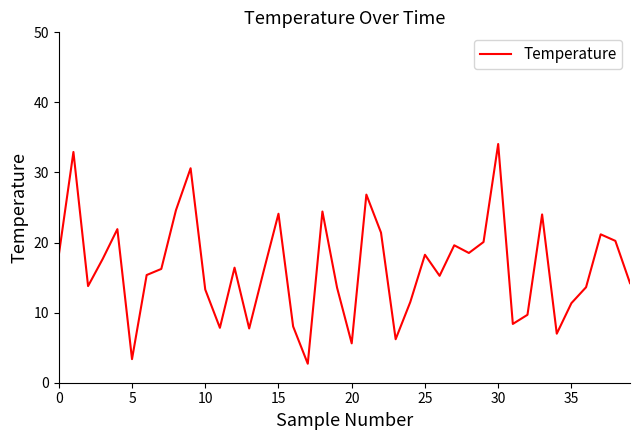

Count the number of data series in this chart.

1